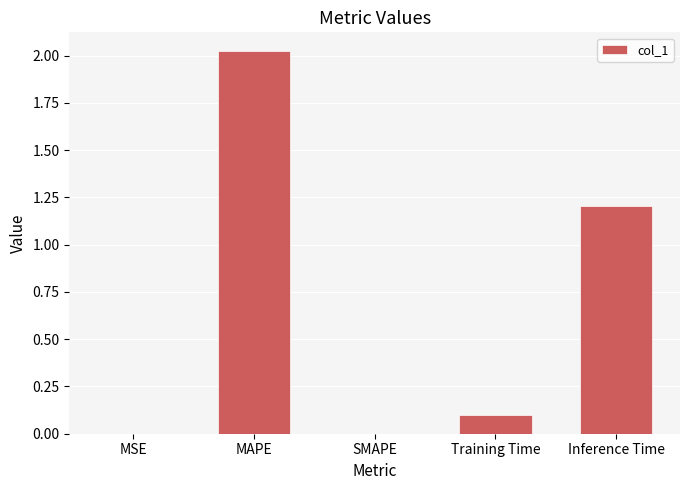

What is the difference between the values at Inference Time and MAPE?

0.8